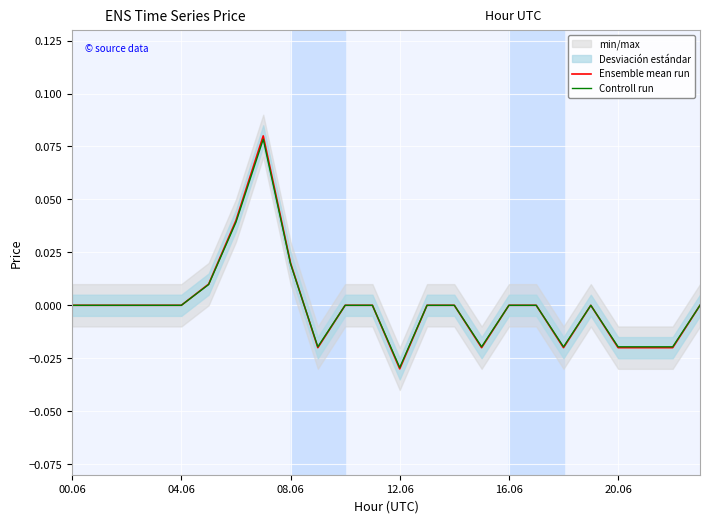

How many values in the Ensemble mean run series are below 0?

7